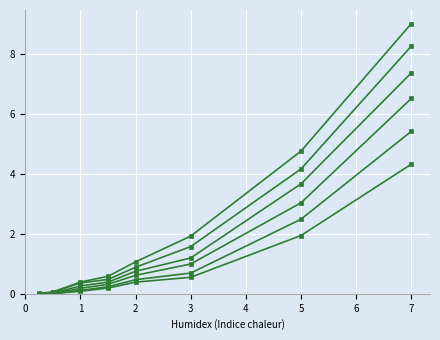

Count the number of data series in this chart.

6